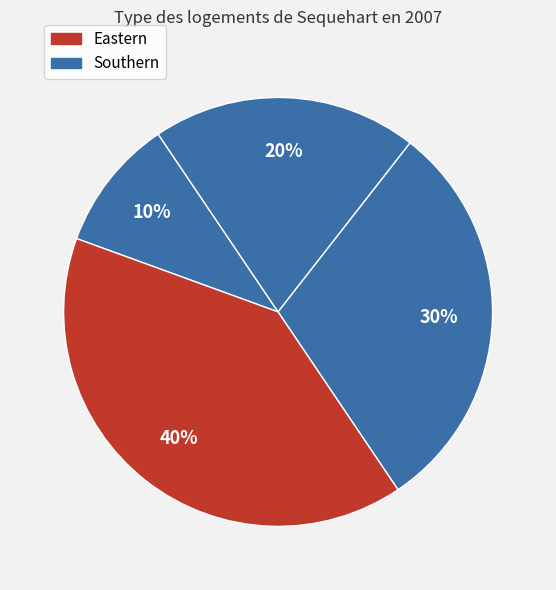

Is there a majority slice in this chart?

No